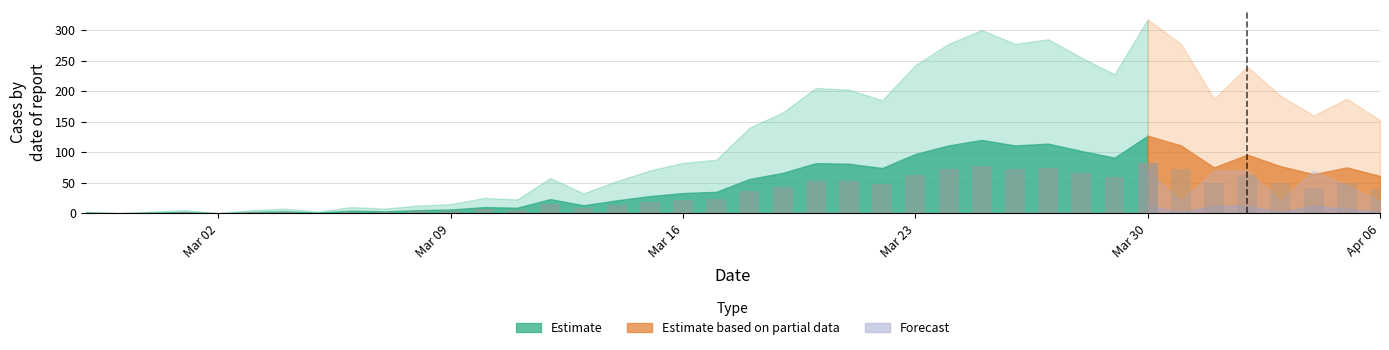

What is the difference between the highest and lowest values at 2020-03-20?

81